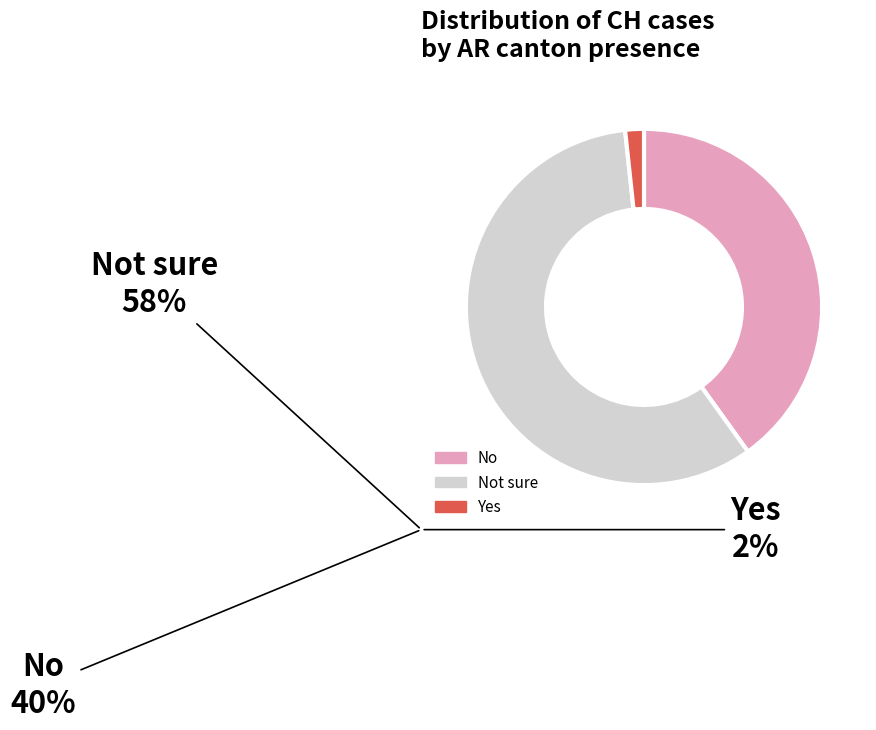

Count the number of slices in the pie.

3